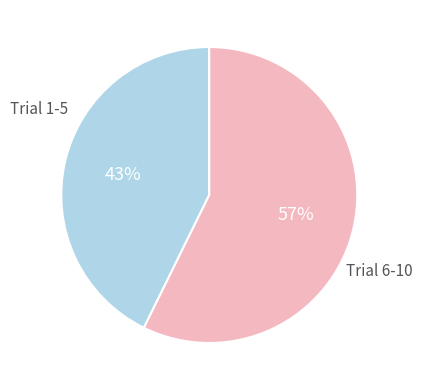

To the nearest percent, what is the average slice percentage?

50%